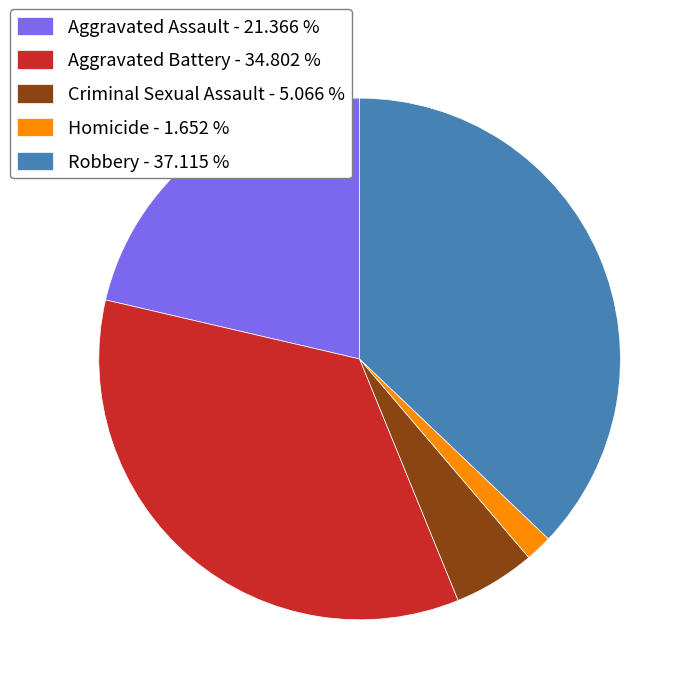

Count the number of slices in the pie.

5